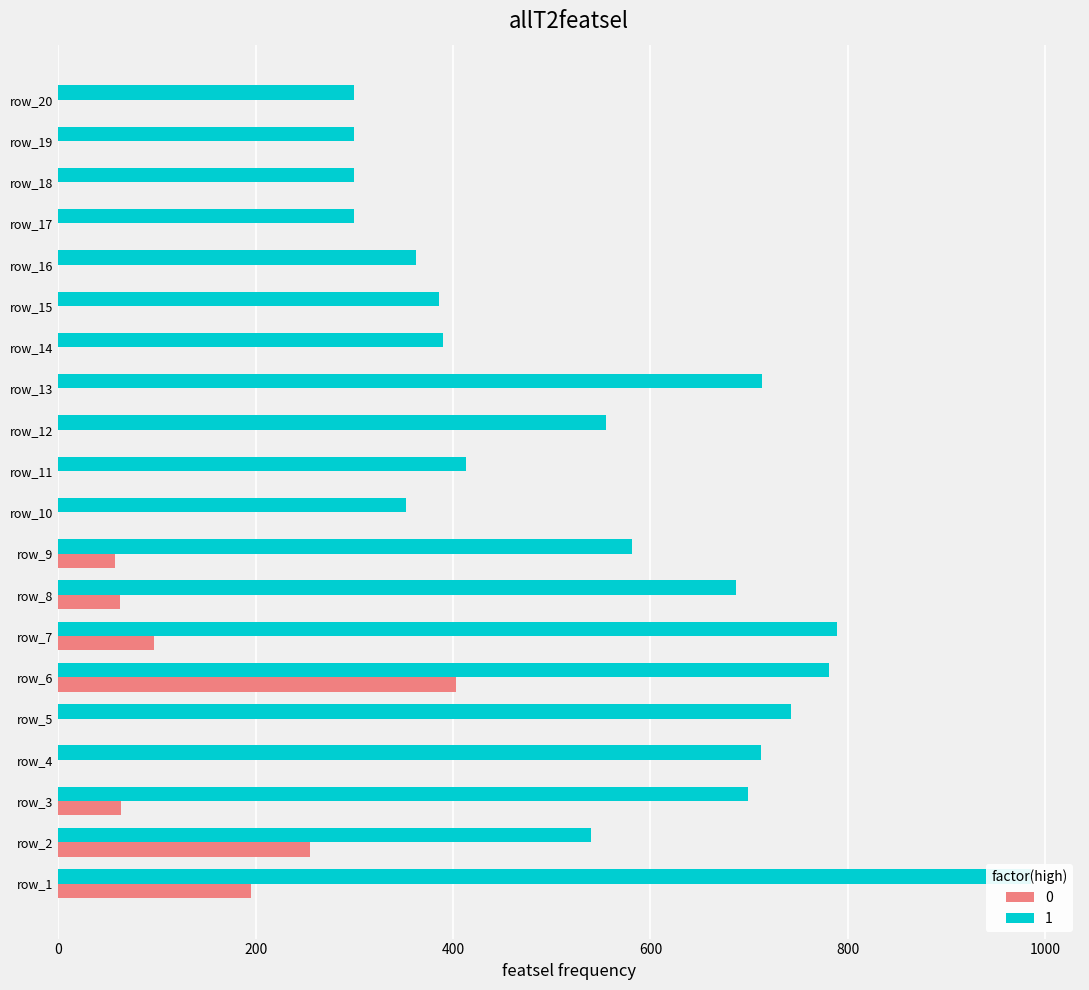

Rank the series at 1 from lowest to highest value.

0, 1